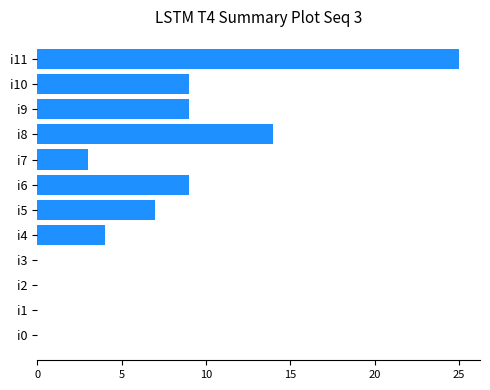

Reading top to bottom, list all the values displayed in this chart.

i11=25	i10=9	i9=9	i8=14	i7=3	i6=9	i5=7	i4=4	i3=0	i2=0	i1=0	i0=0